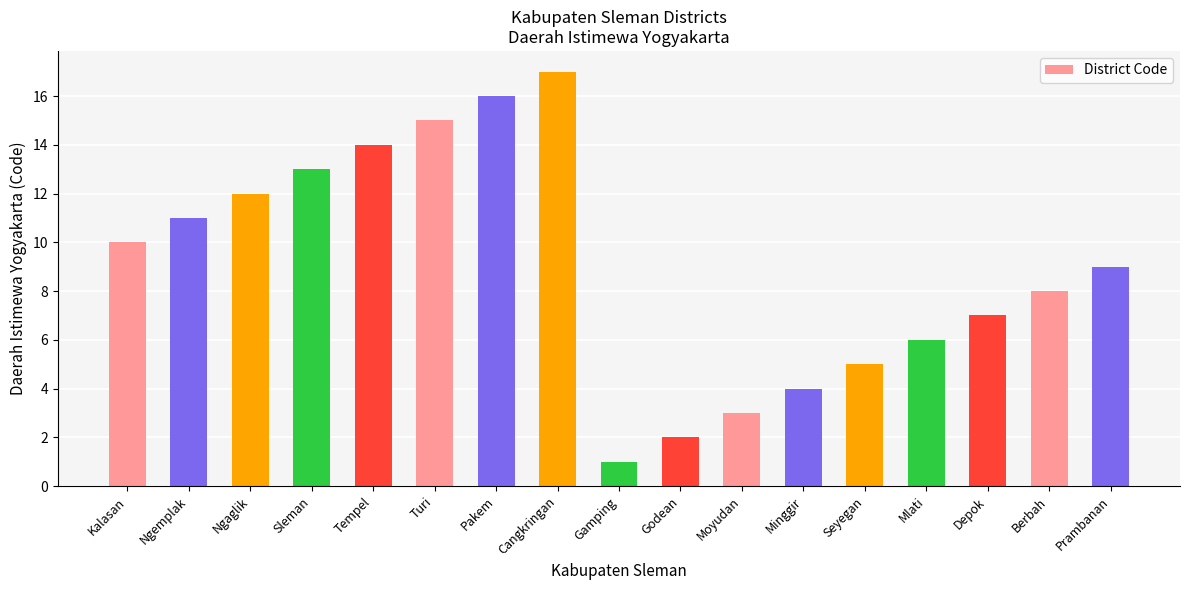

What is the value of the 6th bar from the left?

15